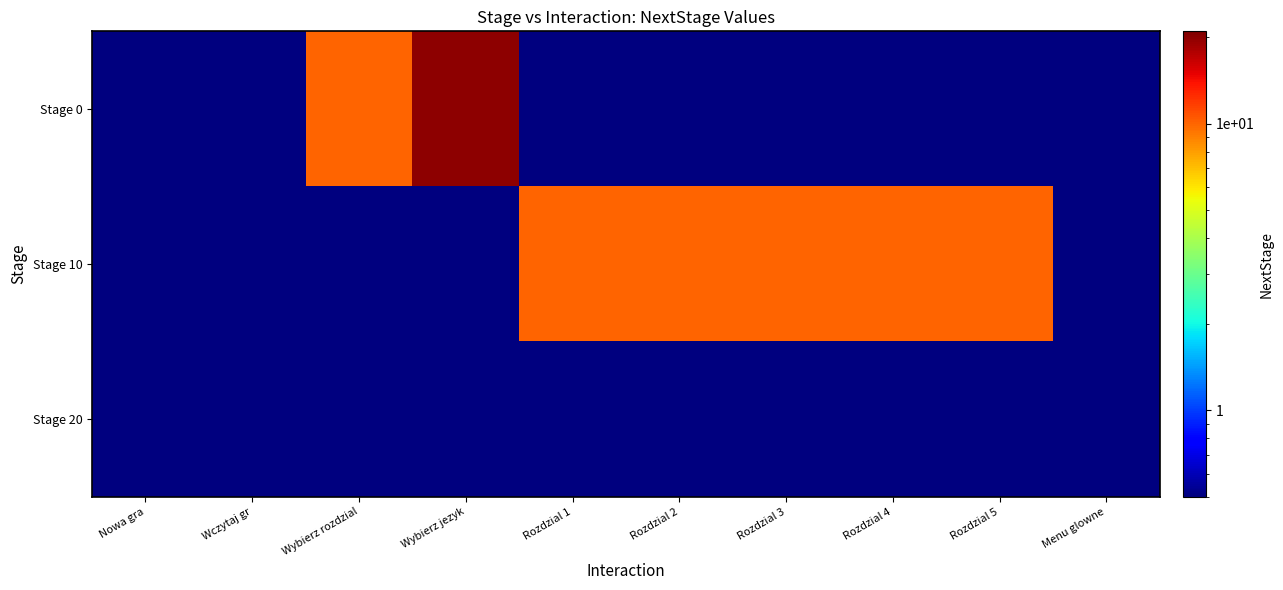

Reading right to left, list all the values displayed in this chart.

Stage 0: Menu glowne=0.5	Rozdzial 5=0.5	Rozdzial 4=0.5	Rozdzial 3=0.5	Rozdzial 2=0.5	Rozdzial 1=0.5	Wybierz jezyk=20.0	Wybierz rozdzial=10.0	Wczytaj gr=0.5	Nowa gra=0.5
Stage 10: Menu glowne=0.5	Rozdzial 5=10.0	Rozdzial 4=10.0	Rozdzial 3=10.0	Rozdzial 2=10.0	Rozdzial 1=10.0	Wybierz jezyk=0.5	Wybierz rozdzial=0.5	Wczytaj gr=0.5	Nowa gra=0.5
Stage 20: Menu glowne=0.5	Rozdzial 5=0.5	Rozdzial 4=0.5	Rozdzial 3=0.5	Rozdzial 2=0.5	Rozdzial 1=0.5	Wybierz jezyk=0.5	Wybierz rozdzial=0.5	Wczytaj gr=0.5	Nowa gra=0.5